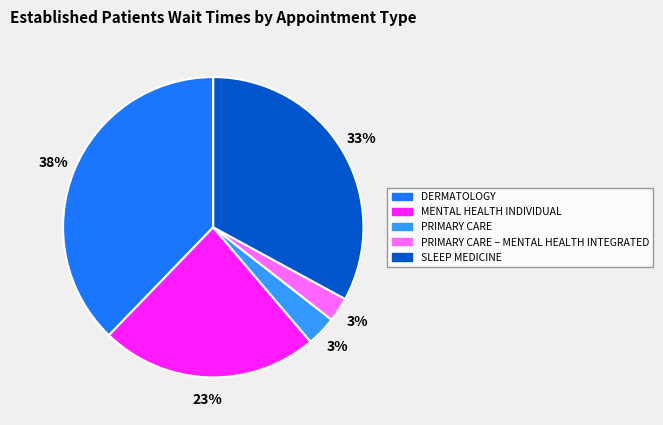

What percentage is the DERMATOLOGY slice, to the nearest percent?

38%